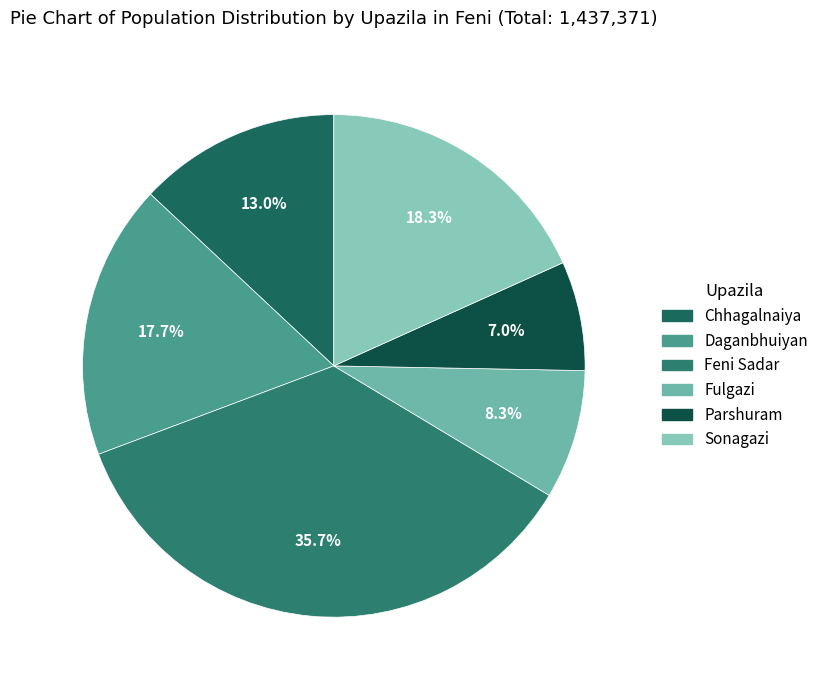

Count the number of slices in the pie.

6